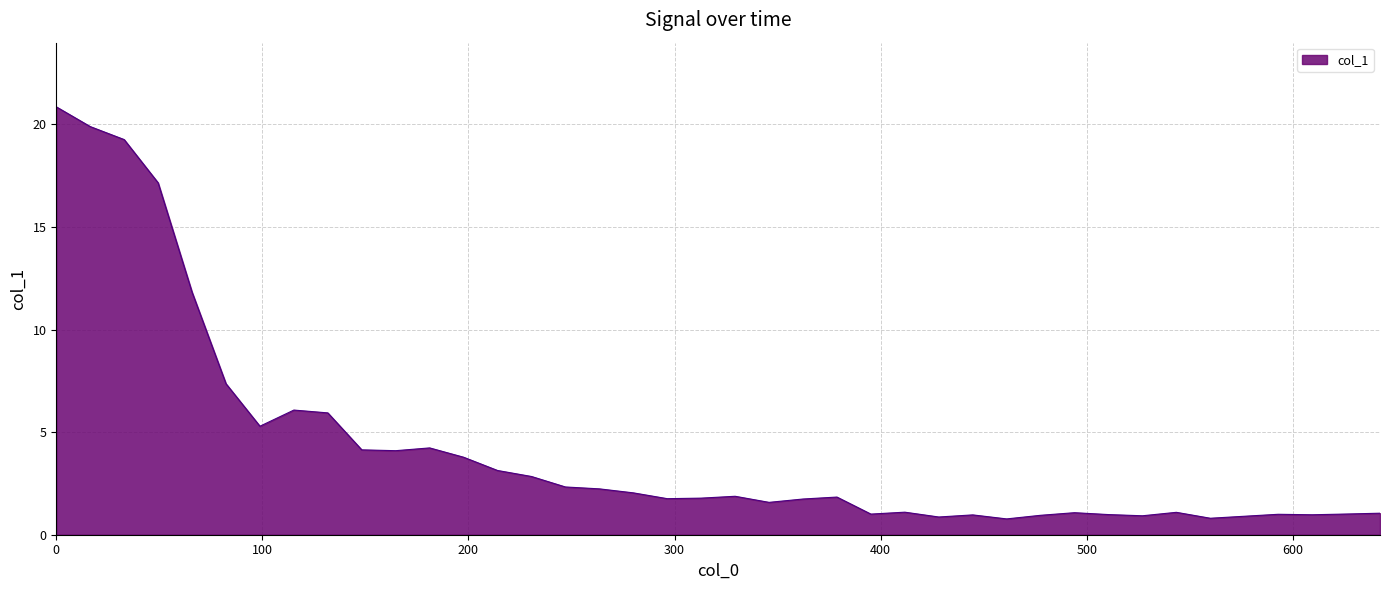

What is the difference between the maximum and minimum values?

20.1